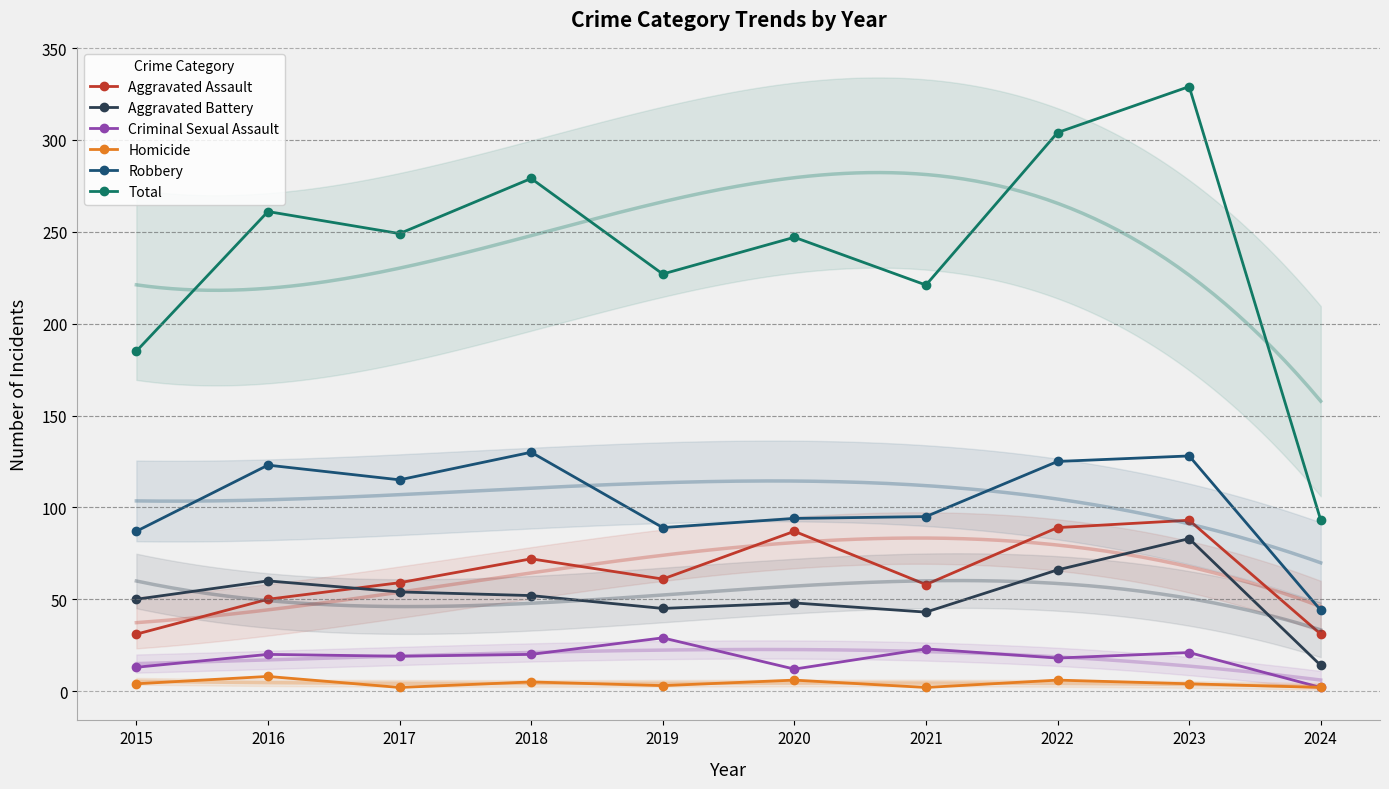

At which category is the sum across all series the highest?

2023